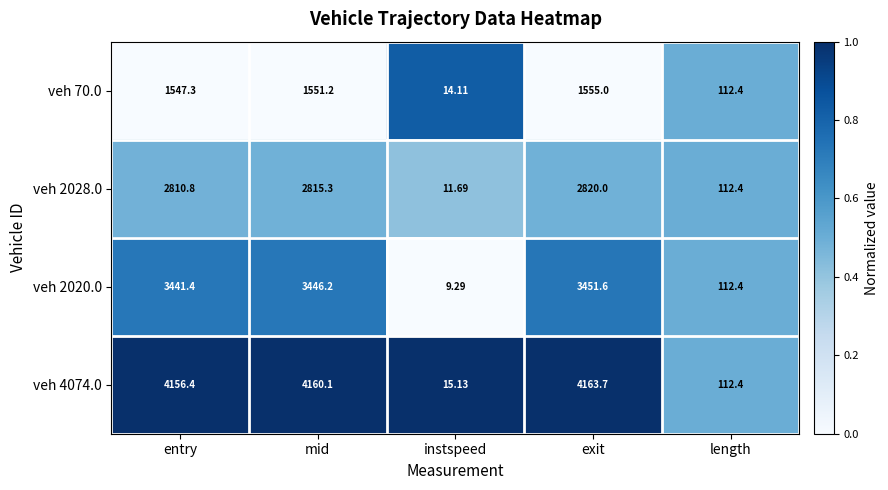

At which category does the chart reach its peak across all series?

exit